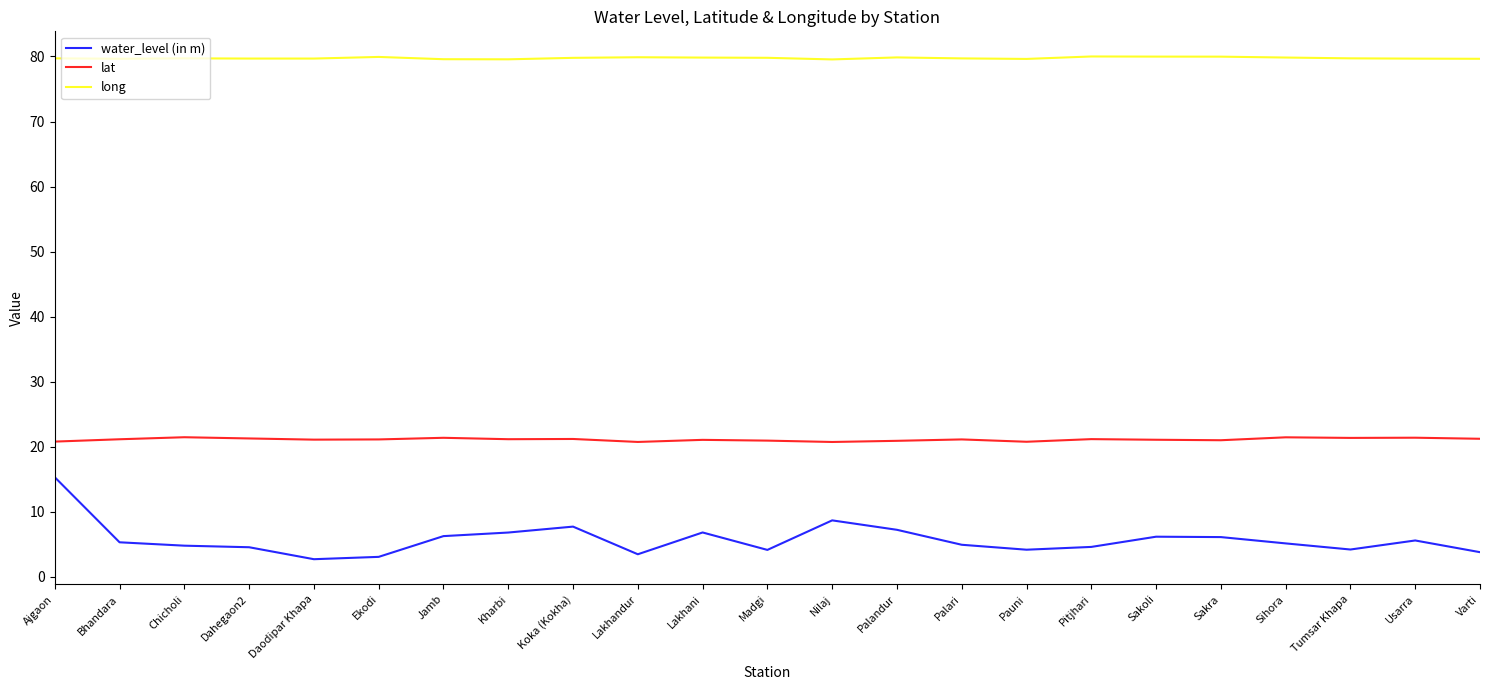

How many lines are shown in the chart?

3